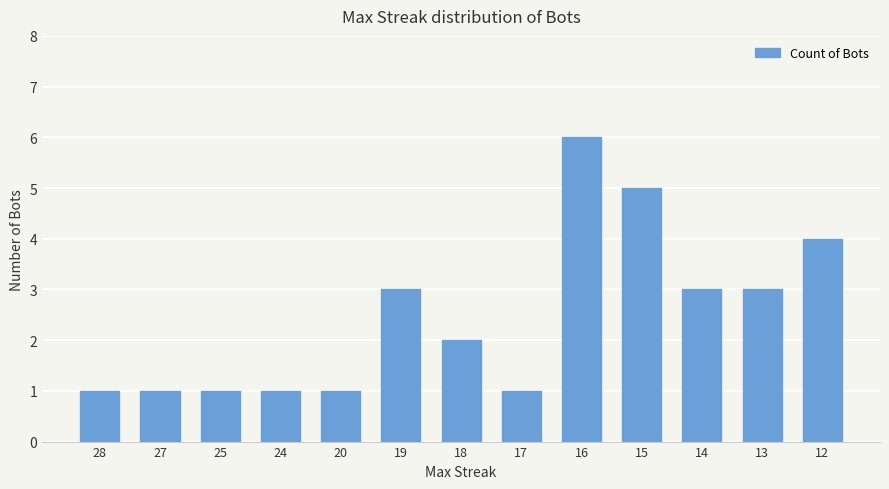

What is the value of the 3rd bar from the left?

1